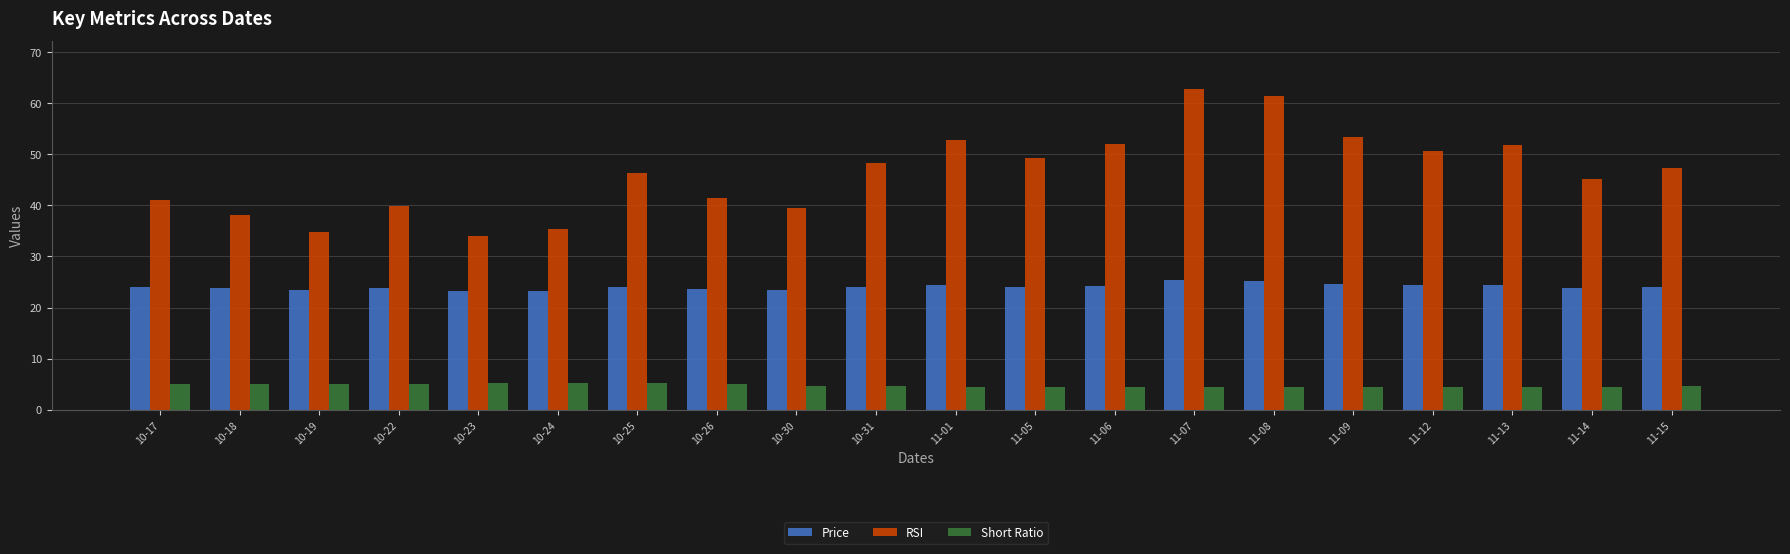

What is the value of the Short Ratio bar at the 17th from the left?

4.5